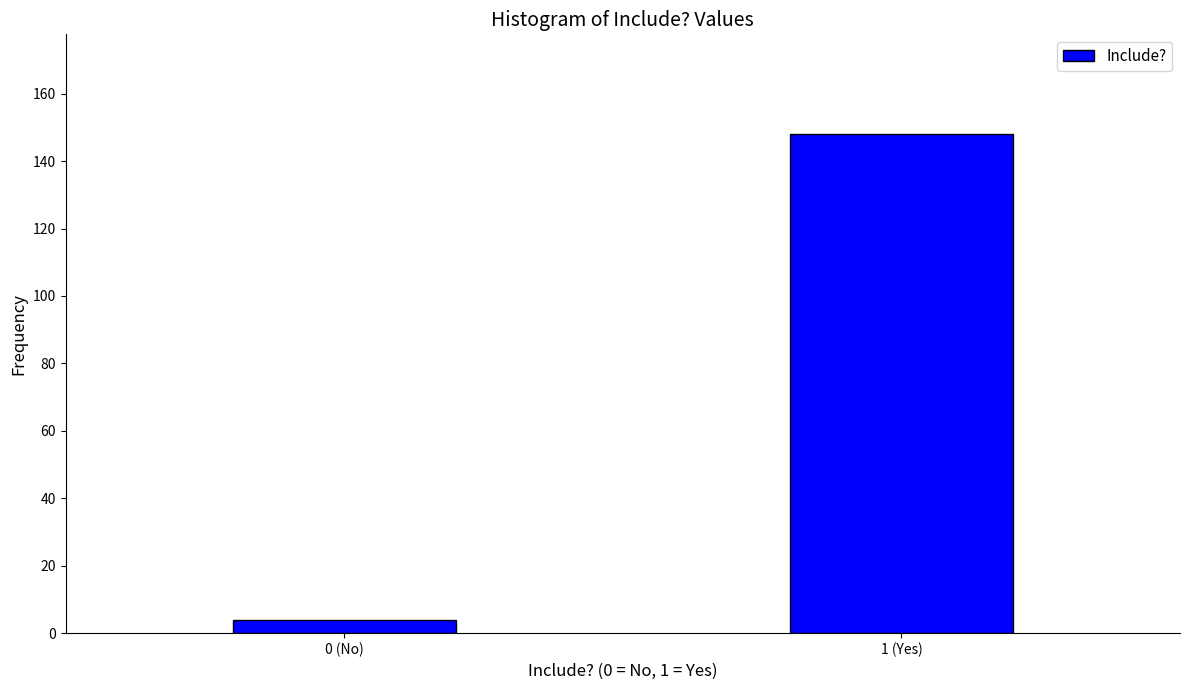

Reading left to right, extract all data points from this chart.

4	148